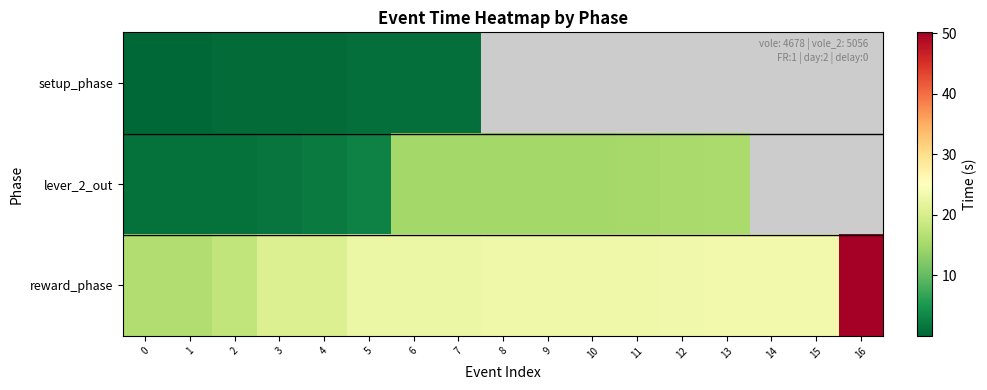

Count the number of categories in the chart.

17